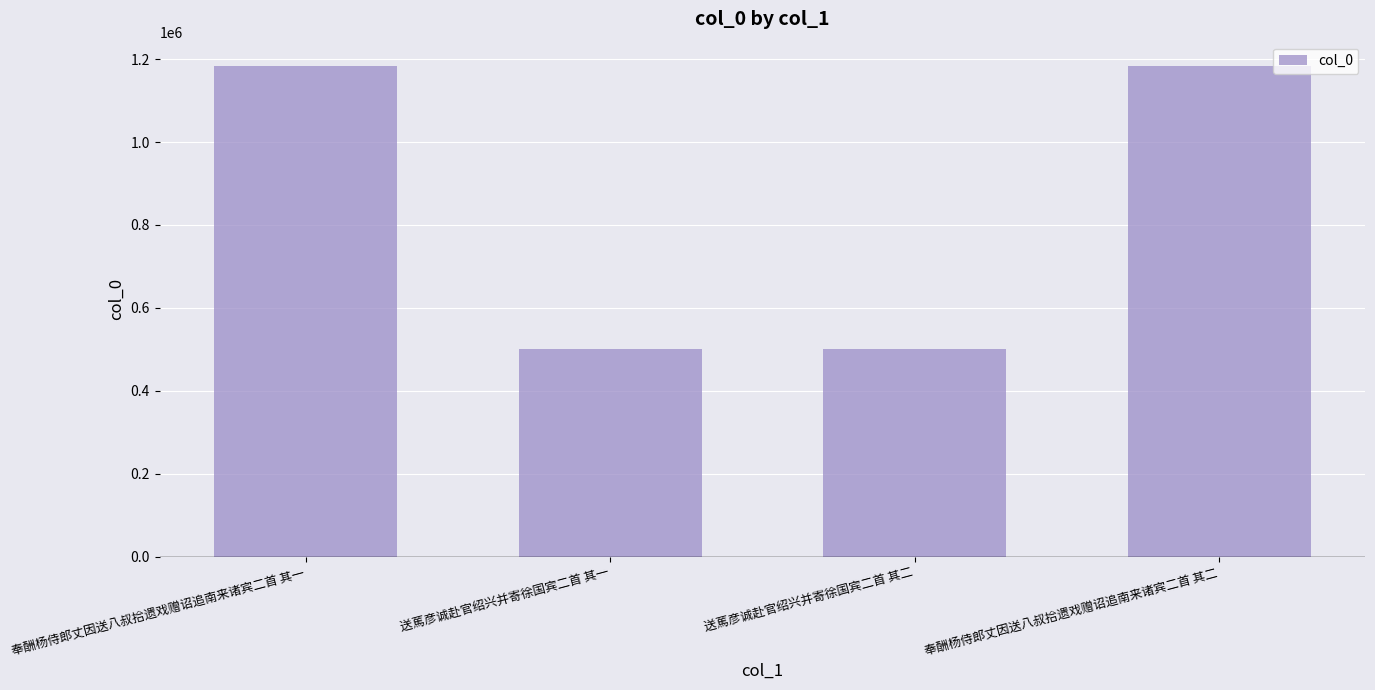

What is the change in value from 奉酬杨侍郎丈因送八叔拾遗戏赠诏追南来诸宾二首 其一 to 奉酬杨侍郎丈因送八叔拾遗戏赠诏追南来诸宾二首 其二?

+172